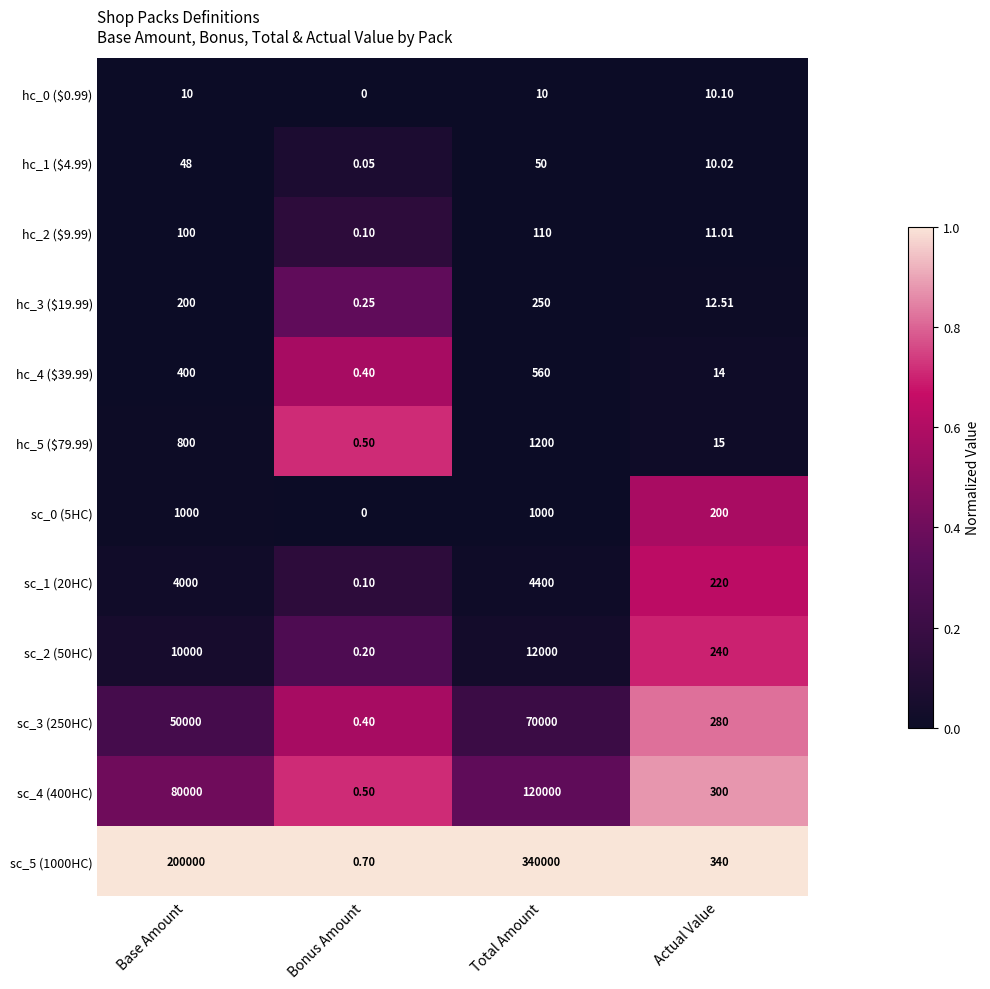

At which category is the sum across all series the highest?

Total Amount